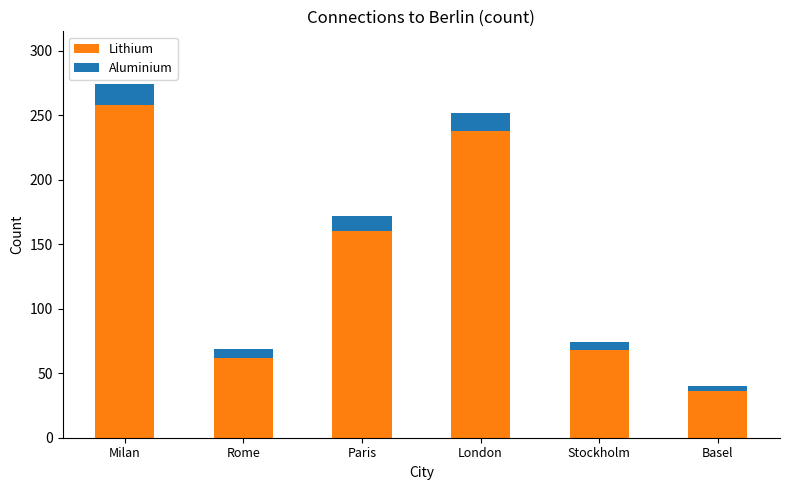

Reading left to right, list the values for the Aluminium series.

258.0	62.0	160.0	238.0	68.0	36.0